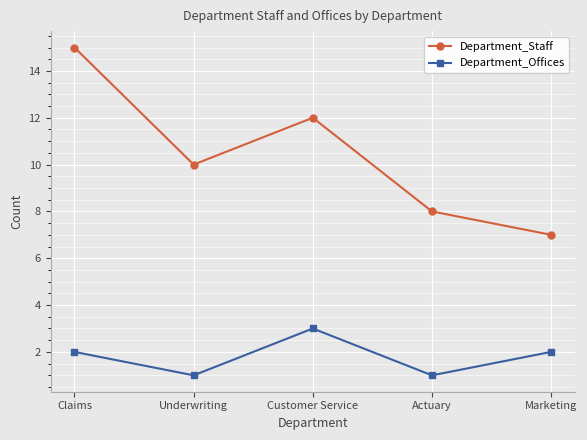

In Department_Staff, how many points are lower than both neighbors (excluding endpoints)?

1